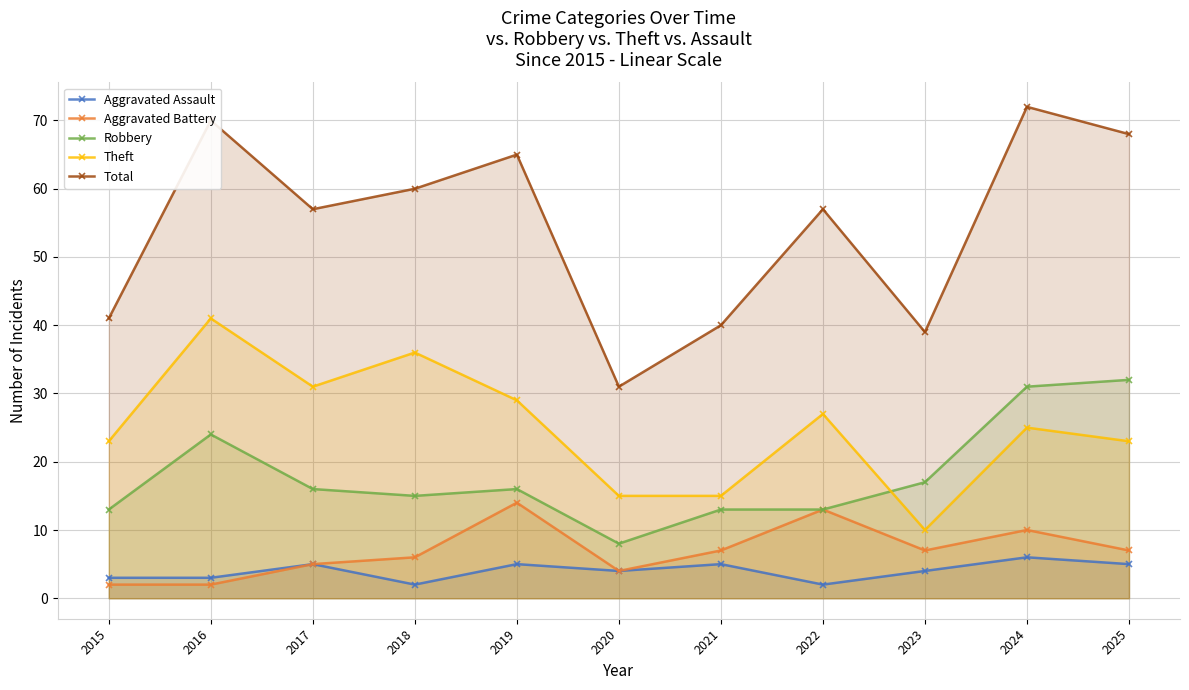

What is the minimum value for Total?

31